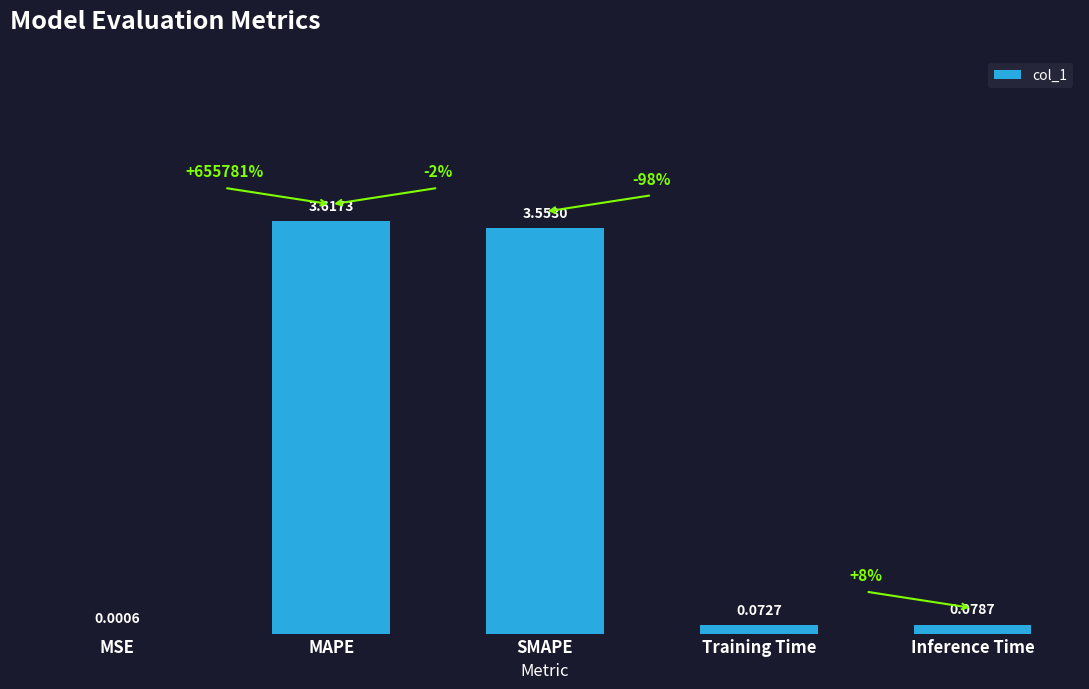

Which label corresponds to the largest value in the chart?

MAPE